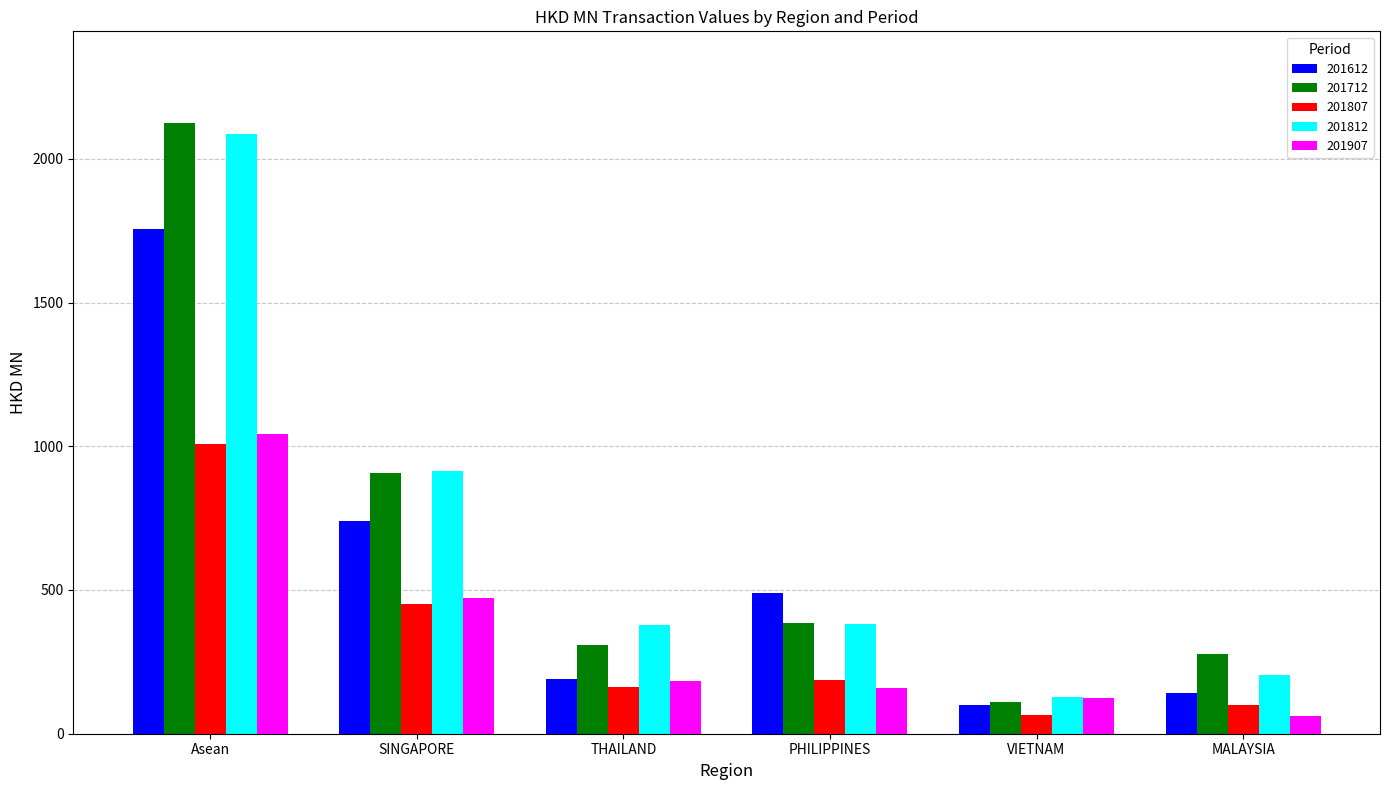

At how many categories does at least one series exceed 884?

2